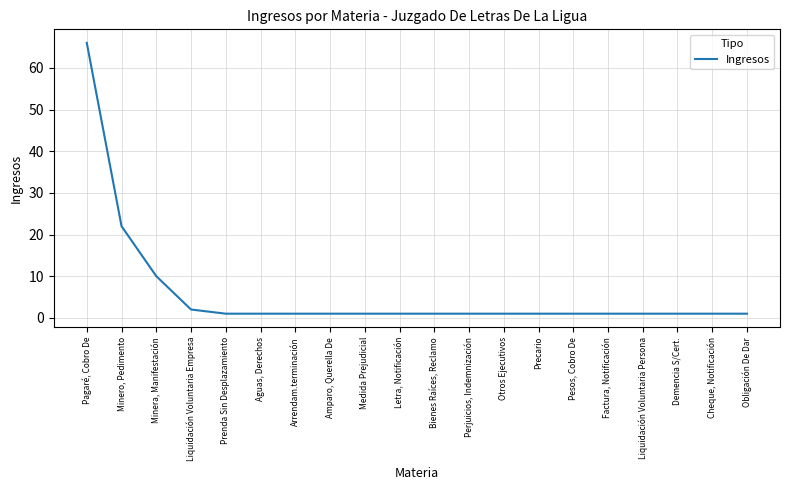

What is the difference between the maximum and minimum values?

65